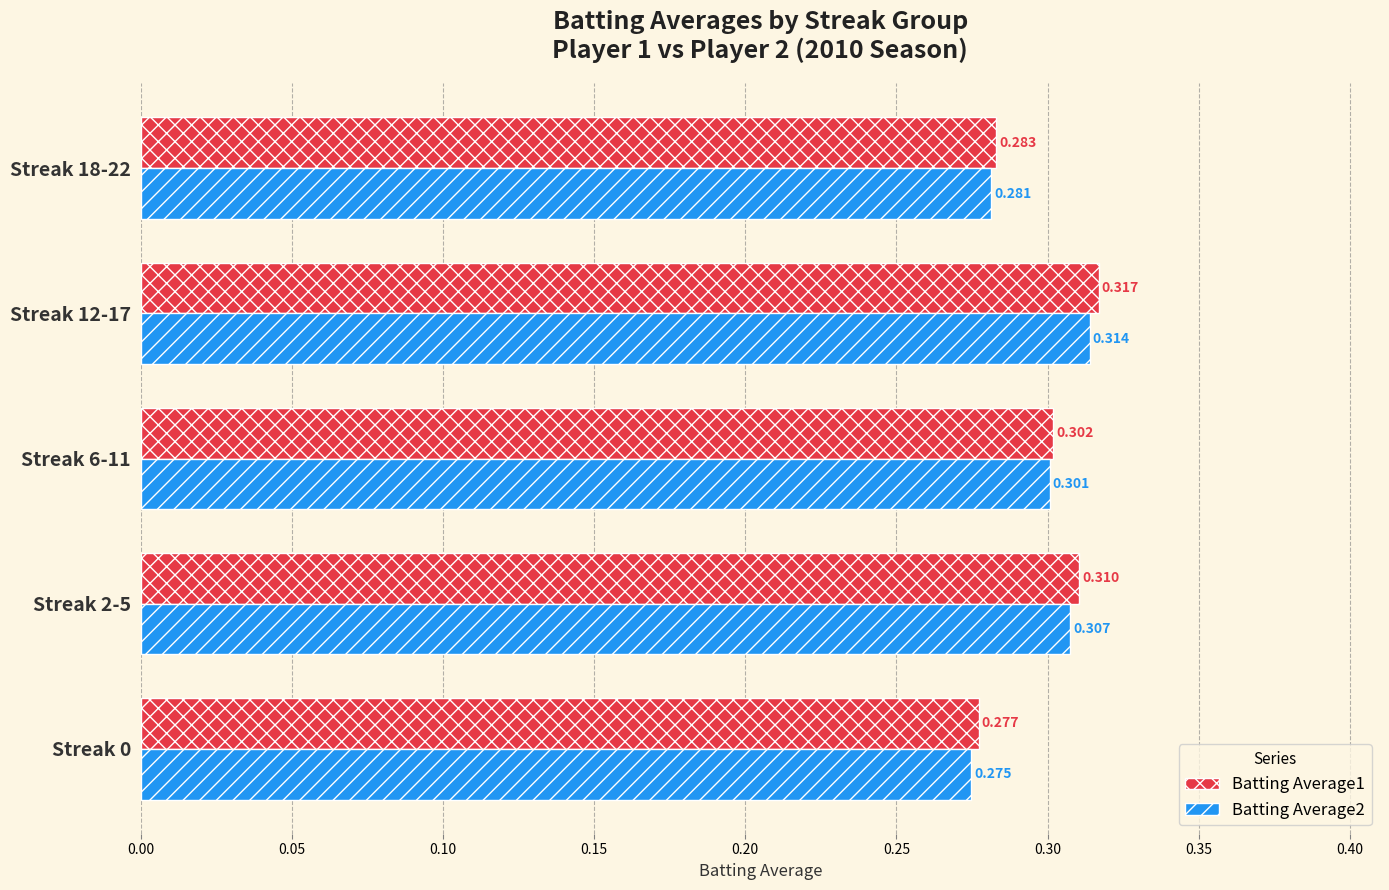

At which category does the chart reach its peak across all series?

Streak 12-17